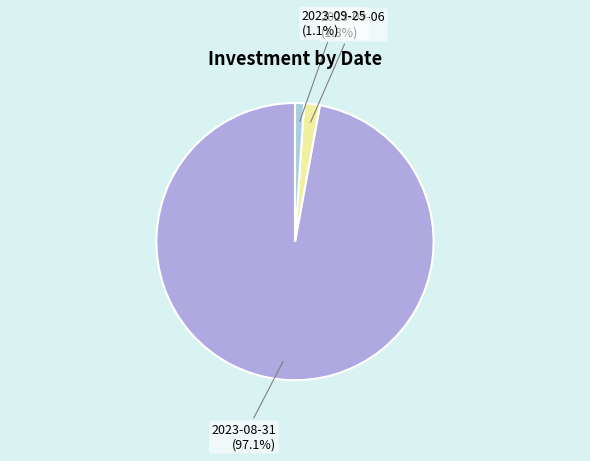

Between 2023-08-31 (97.1%) and 2023-09-06 (1.8%), which is larger?

2023-08-31 (97.1%)